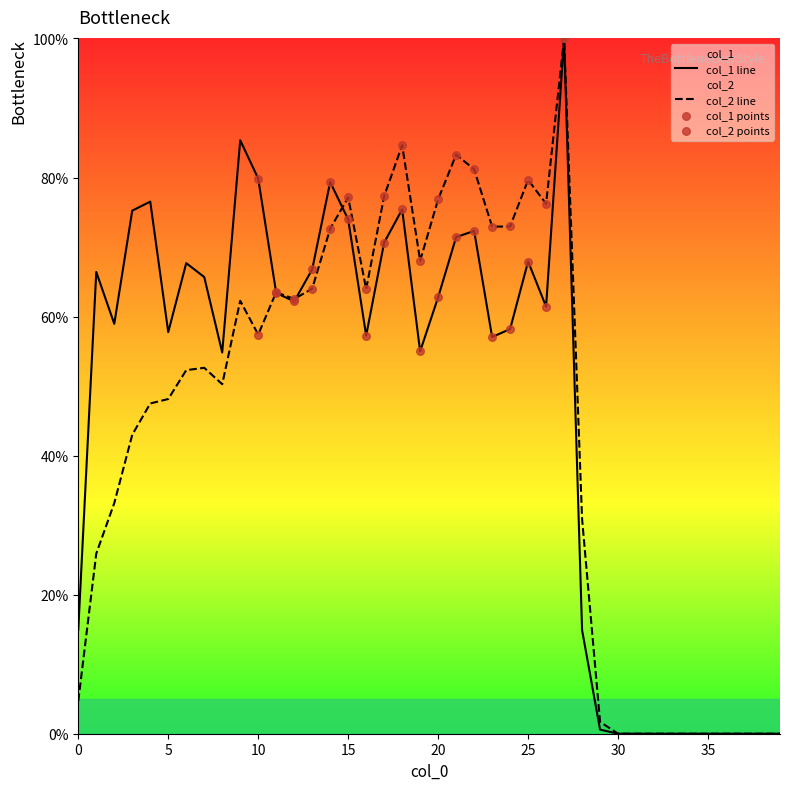

Is the value of col_2 at 33 greater than the value of col_1 at 6?

No